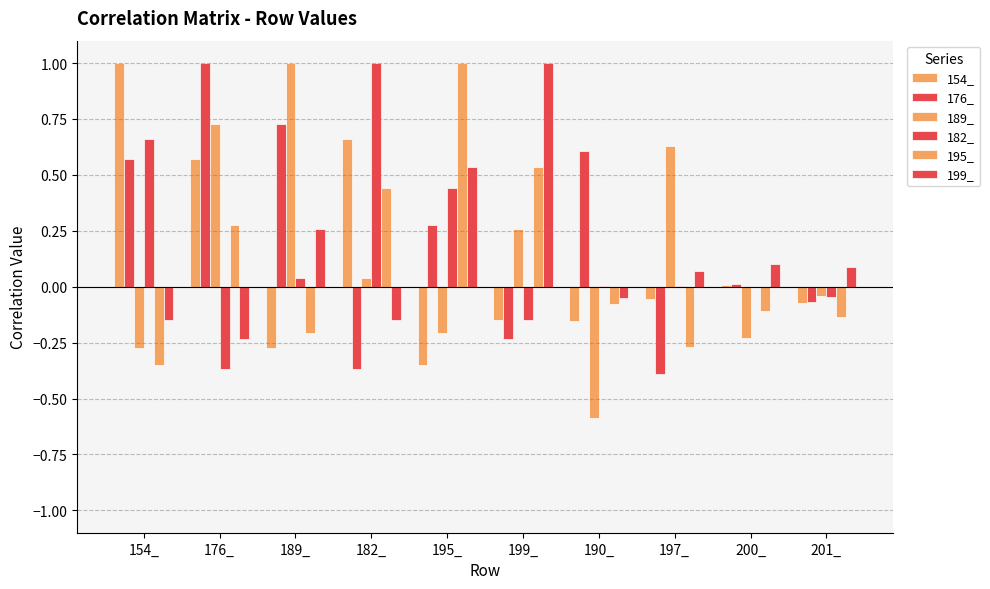

How many groups of bars are there?

10